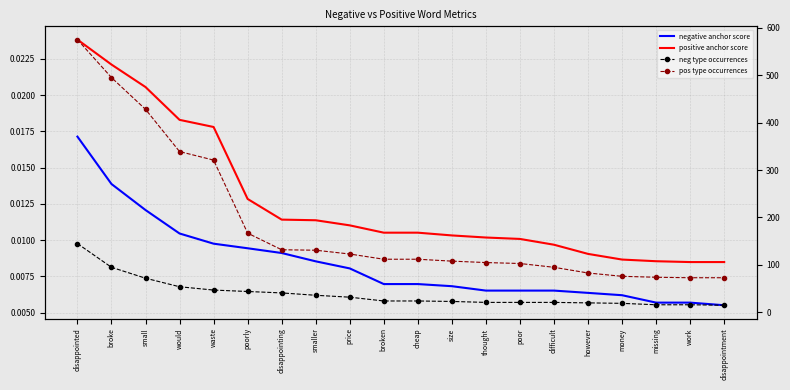

What is the highest value of the neg type occurrences series?

145.0